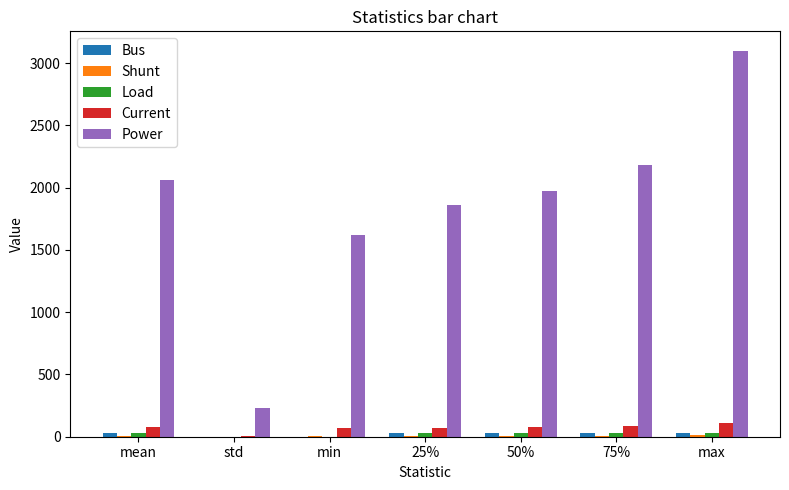

Which series has the largest total across all categories?

Power